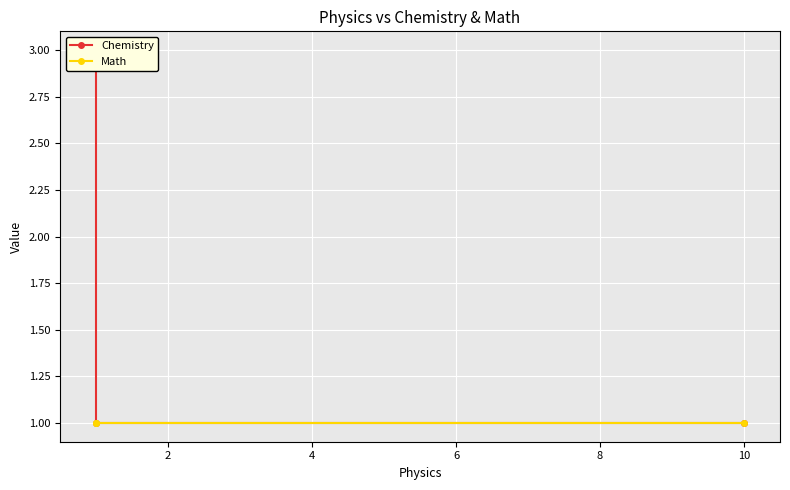

Reading right to left, list all the values displayed in this chart.

Chemistry: 3	1	1
Math: 1	1	1